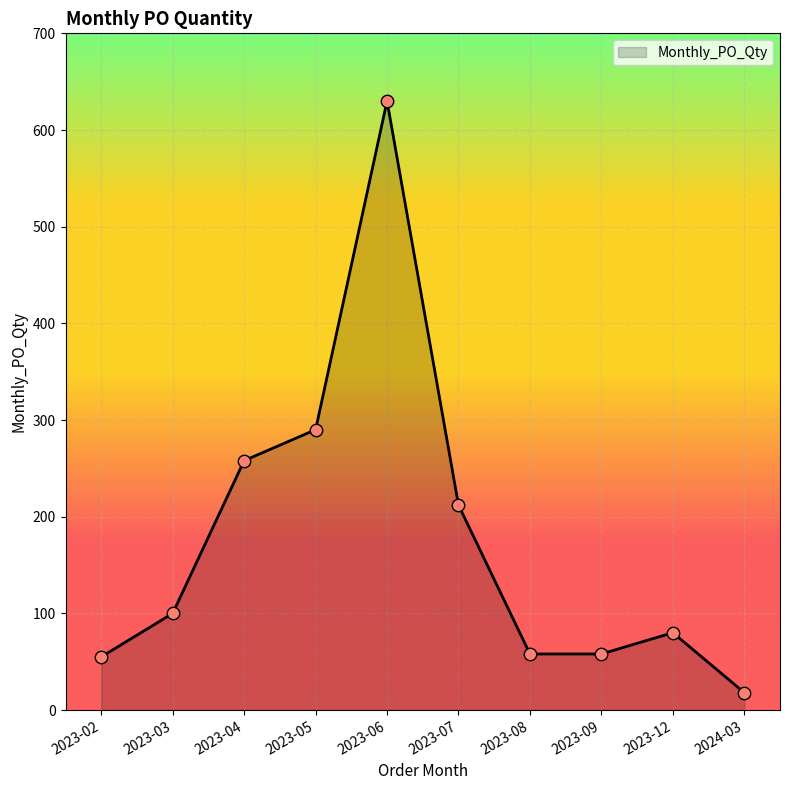

What is the change in value from 2023-07 to 2024-03?

-194